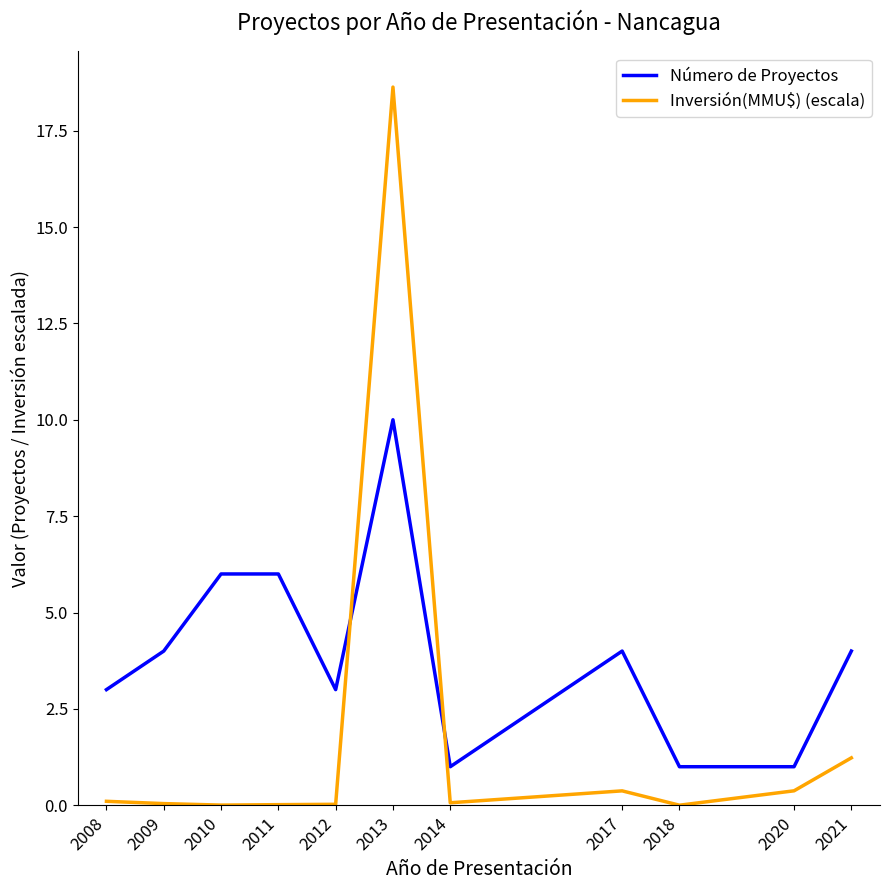

Does the chart have visible grid lines?

No